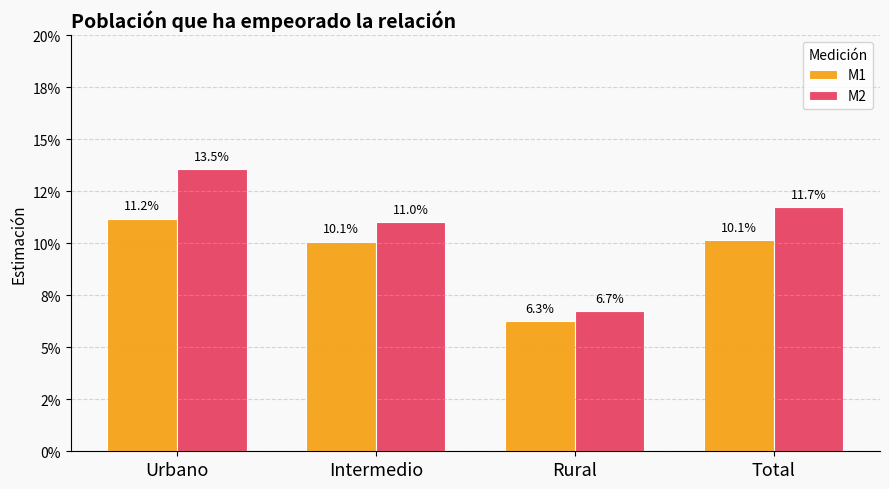

Reading right to left, extract all data points from this chart.

M1: Total=0.1	Rural=0.1	Intermedio=0.1	Urbano=0.1
M2: Total=0.1	Rural=0.1	Intermedio=0.1	Urbano=0.1